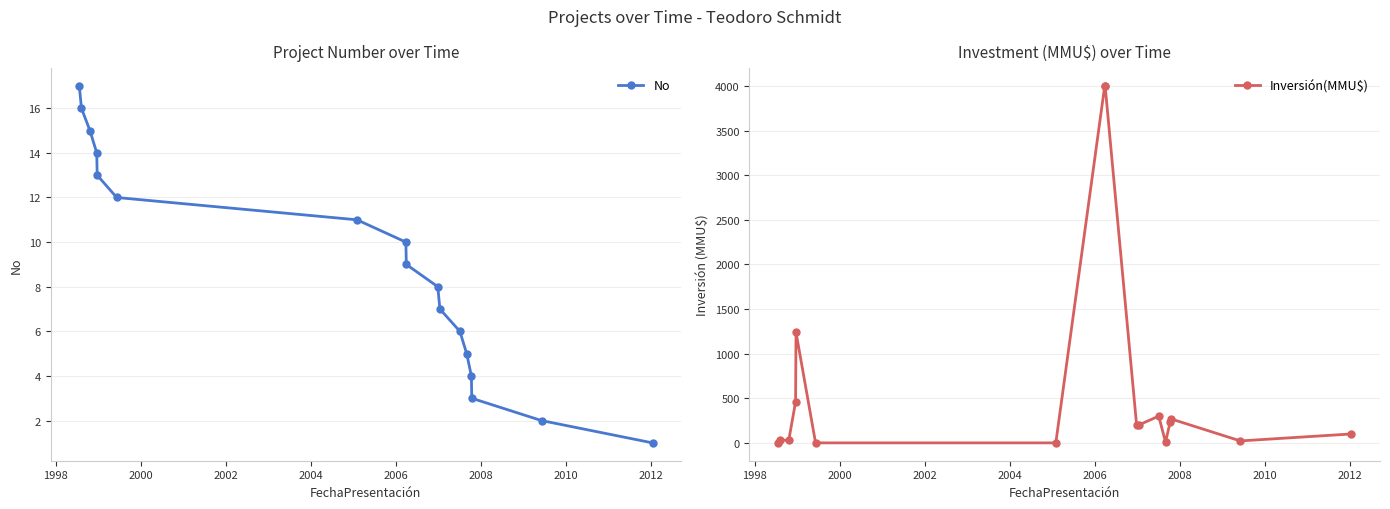

How many lines are shown in the chart?

2